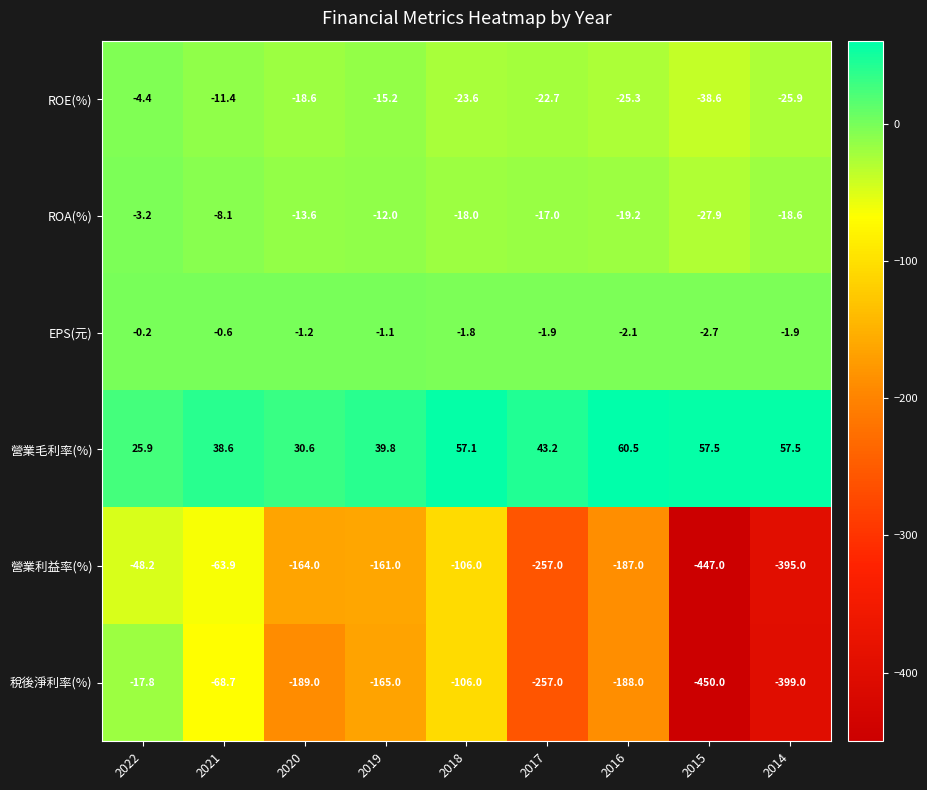

What is the minimum value shown in the chart?

-450.0